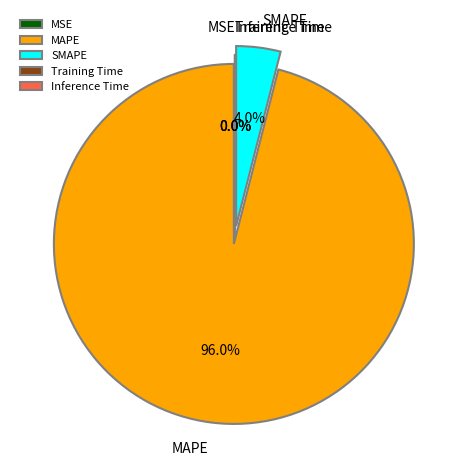

Which category has the biggest portion of the pie?

MAPE